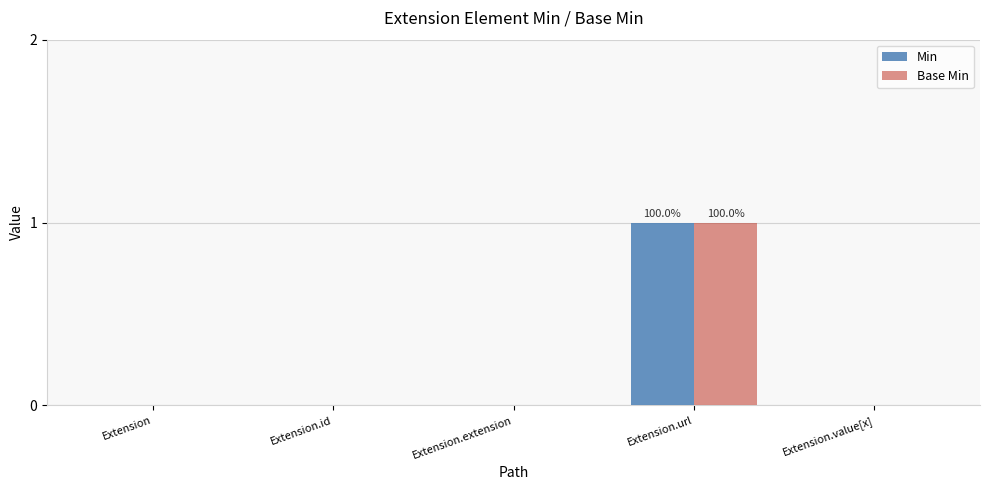

At which category is the sum across all series the highest?

Extension.url